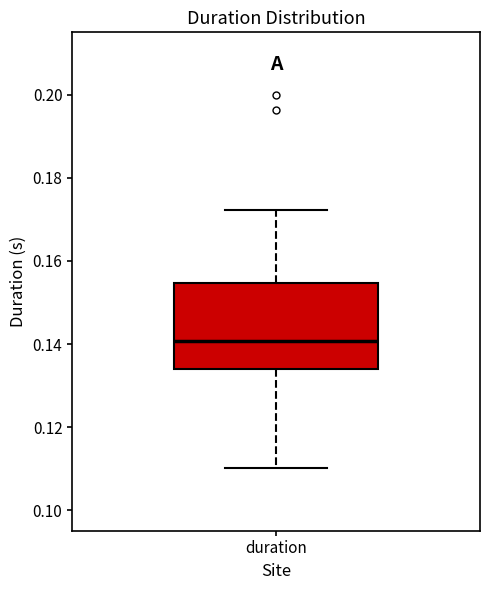

Where does the lower whisker of the box for duration end on the y-axis? The values are not printed on the chart, so give them approximately, as read against the axis.

0.110